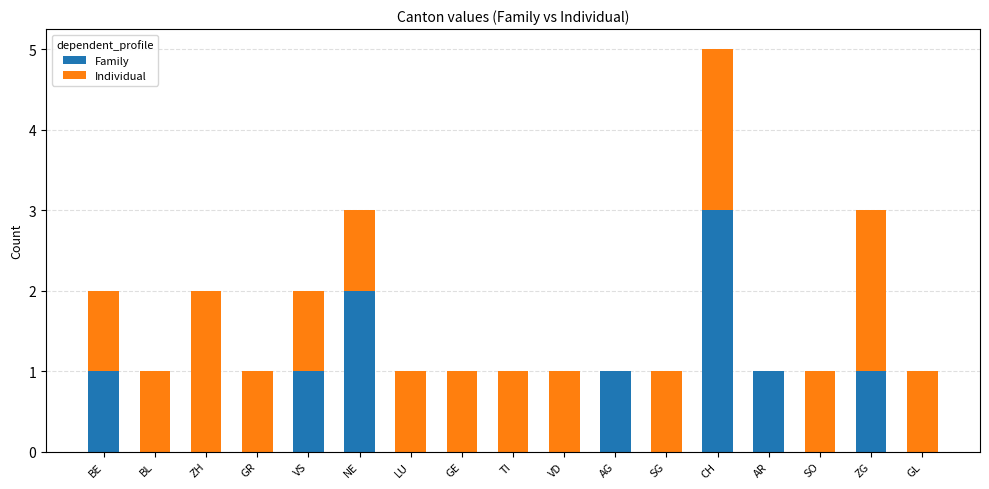

What is the highest value of the Family series?

3